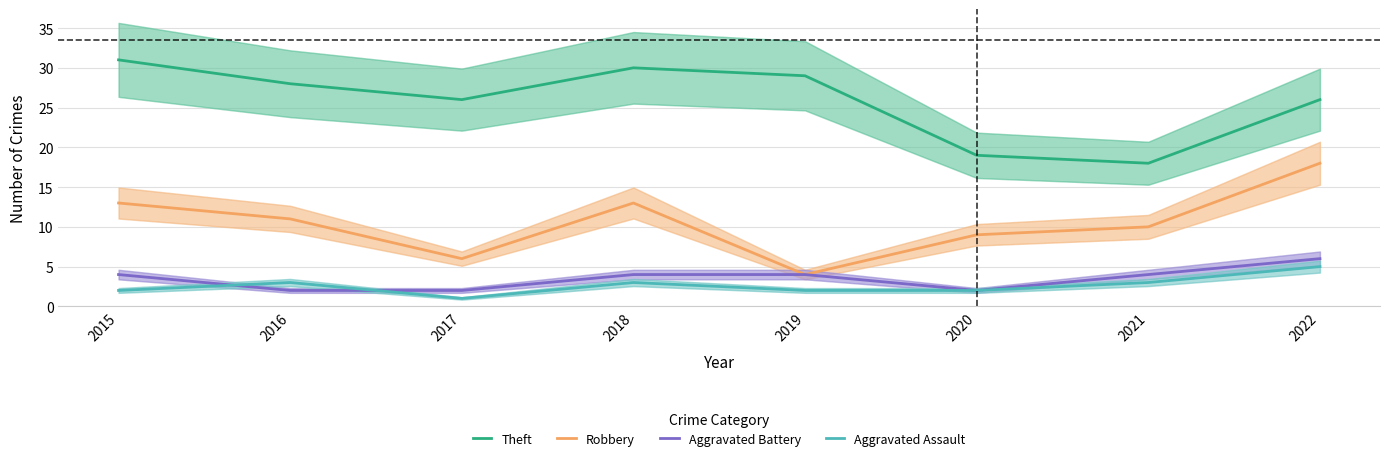

Does the chart have visible grid lines?

Yes